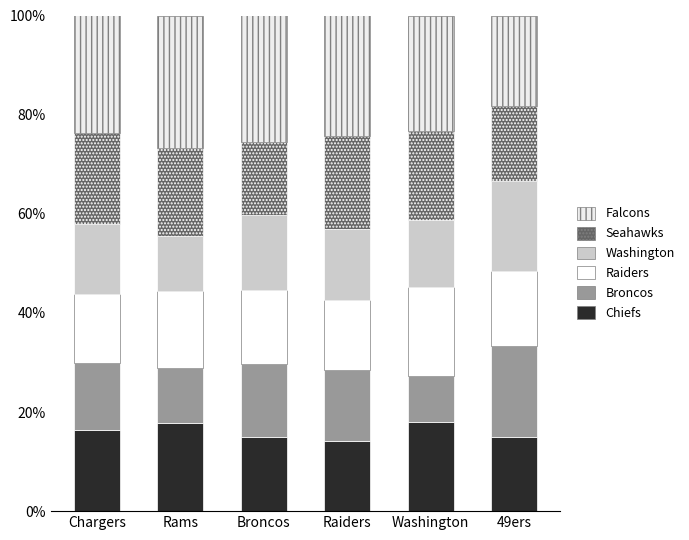

Which series has the largest range (max minus min)?

Broncos